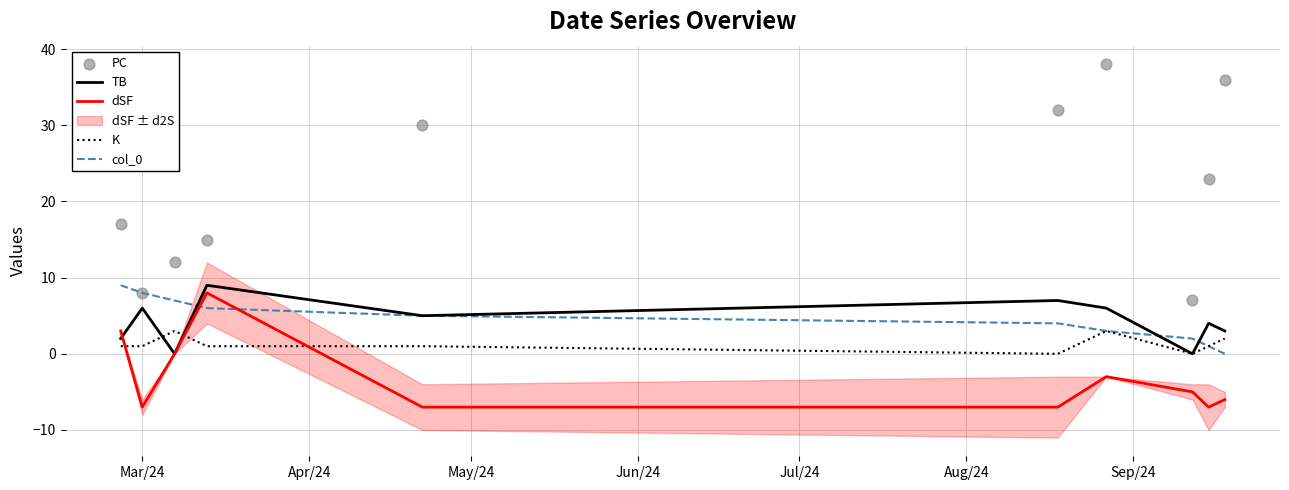

At how many categories does at least one series exceed 23?

4